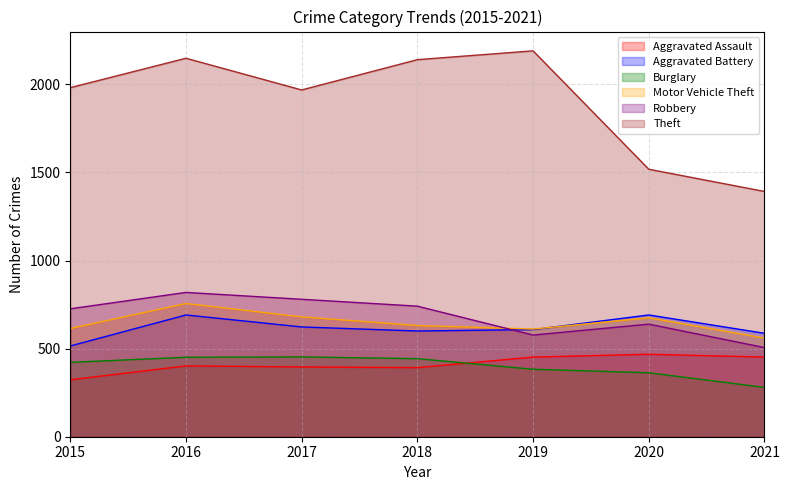

True or false: Robbery has a value of 1165 at 2015.

False